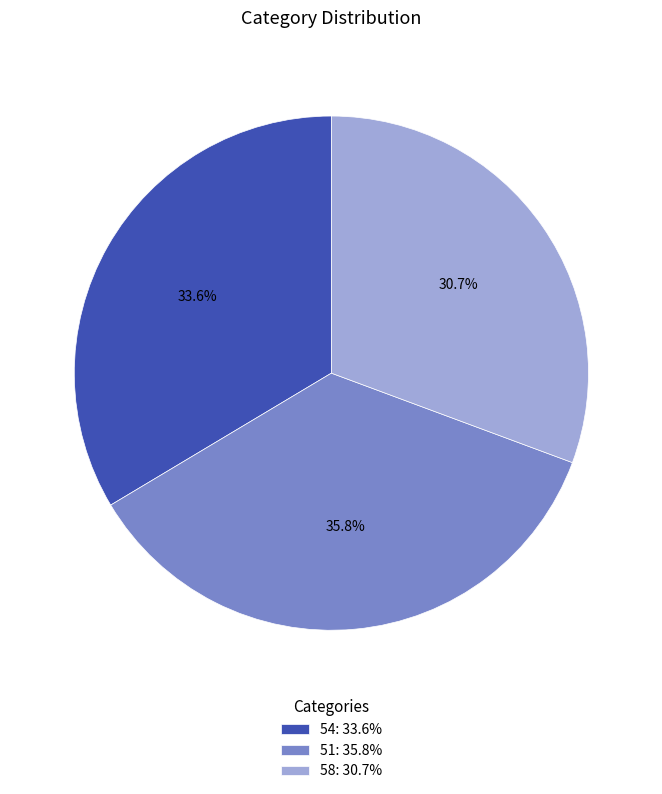

How many segments does this pie chart have?

3